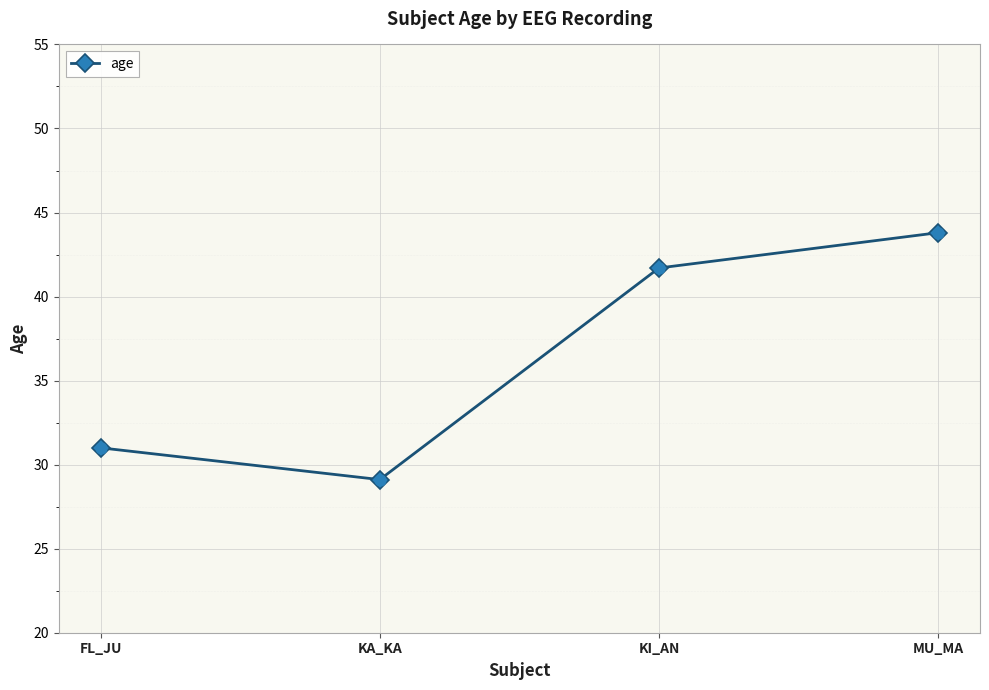

What is the change in value from KI_AN to MU_MA?

+2.1